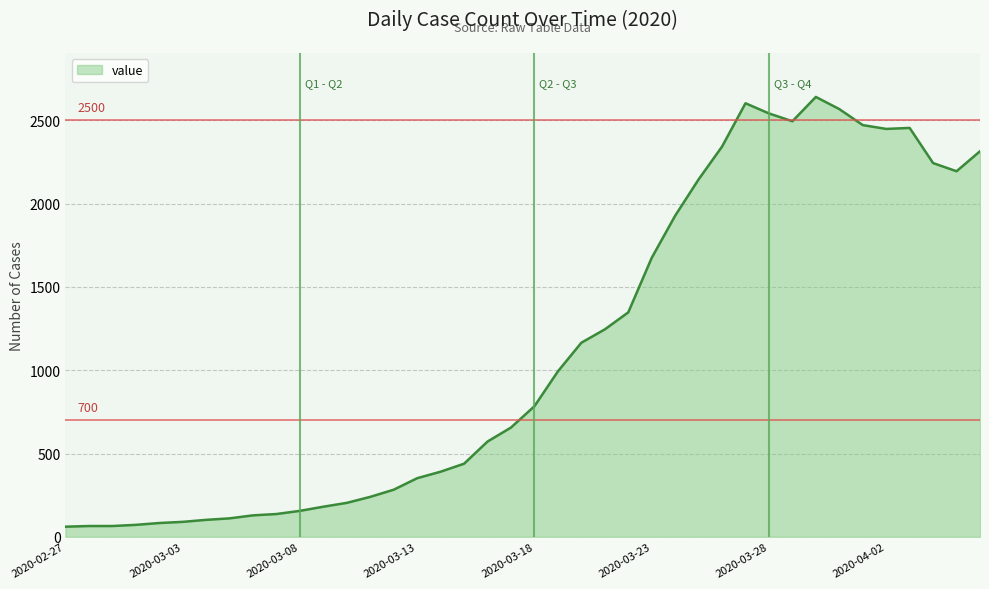

What is the difference between the maximum and minimum values?

2579